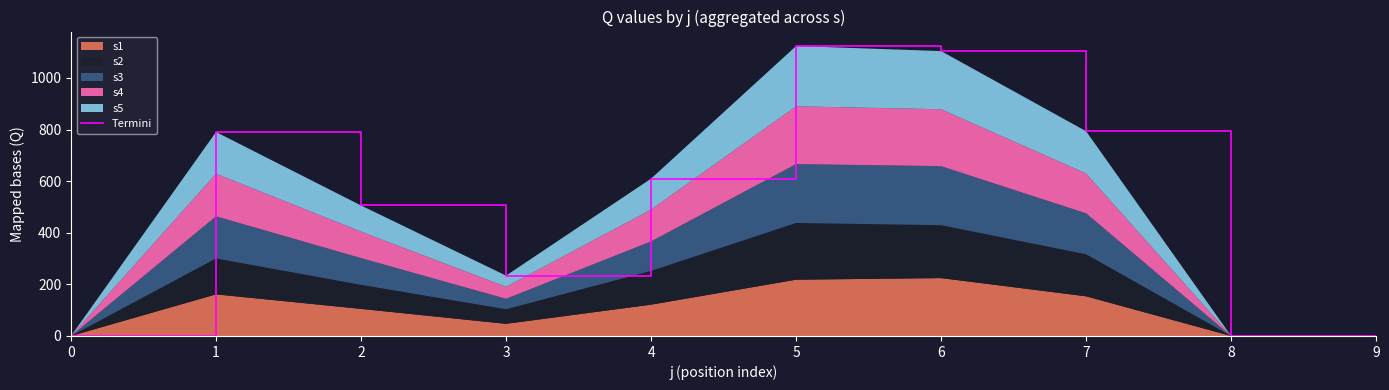

Reading right to left, list all the values displayed in this chart.

0.0	0.0	793.4	1104.0	1123.5	609.7	233.9	505.7	790.3	0.0